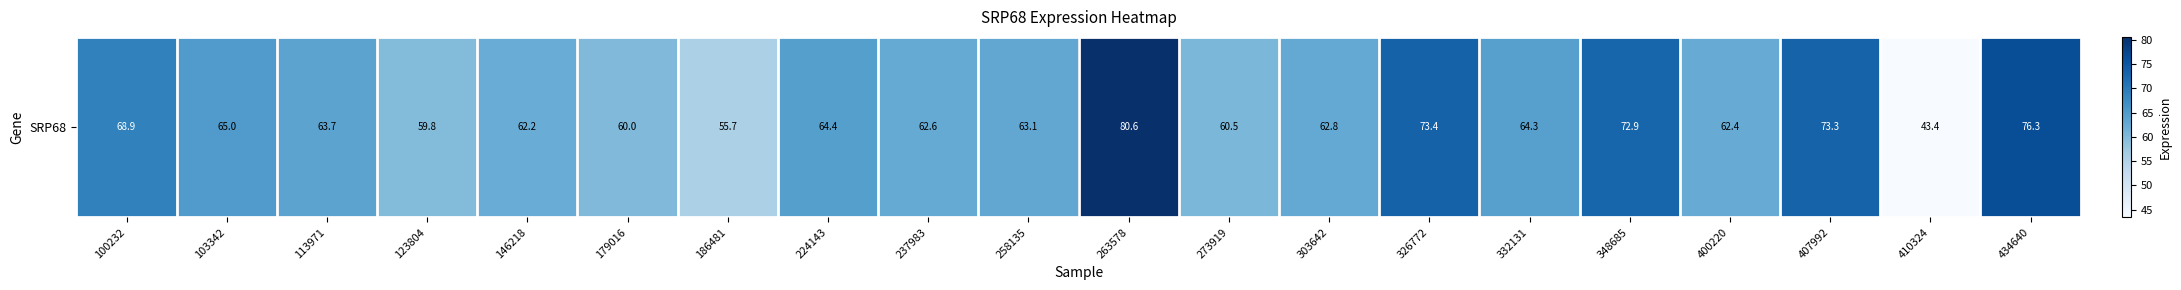

Reading left to right, what are all the values shown in this chart?

68.9	65.0	63.7	59.8	62.2	60.0	55.7	64.4	62.6	63.1	80.6	60.5	62.8	73.4	64.3	72.9	62.4	73.3	43.4	76.3